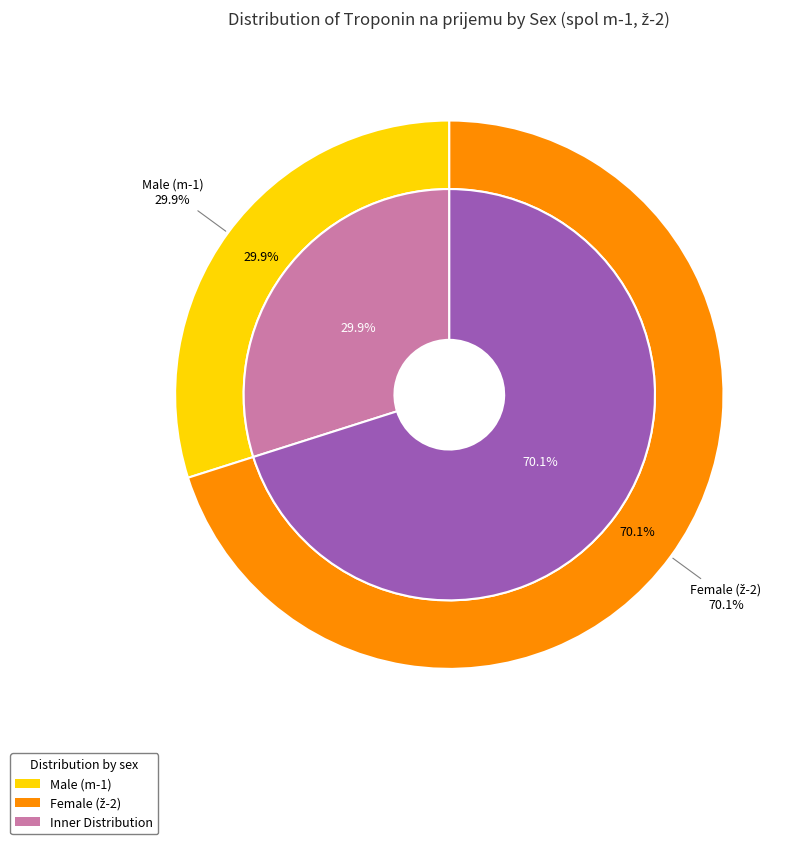

Which slice is the largest?

2